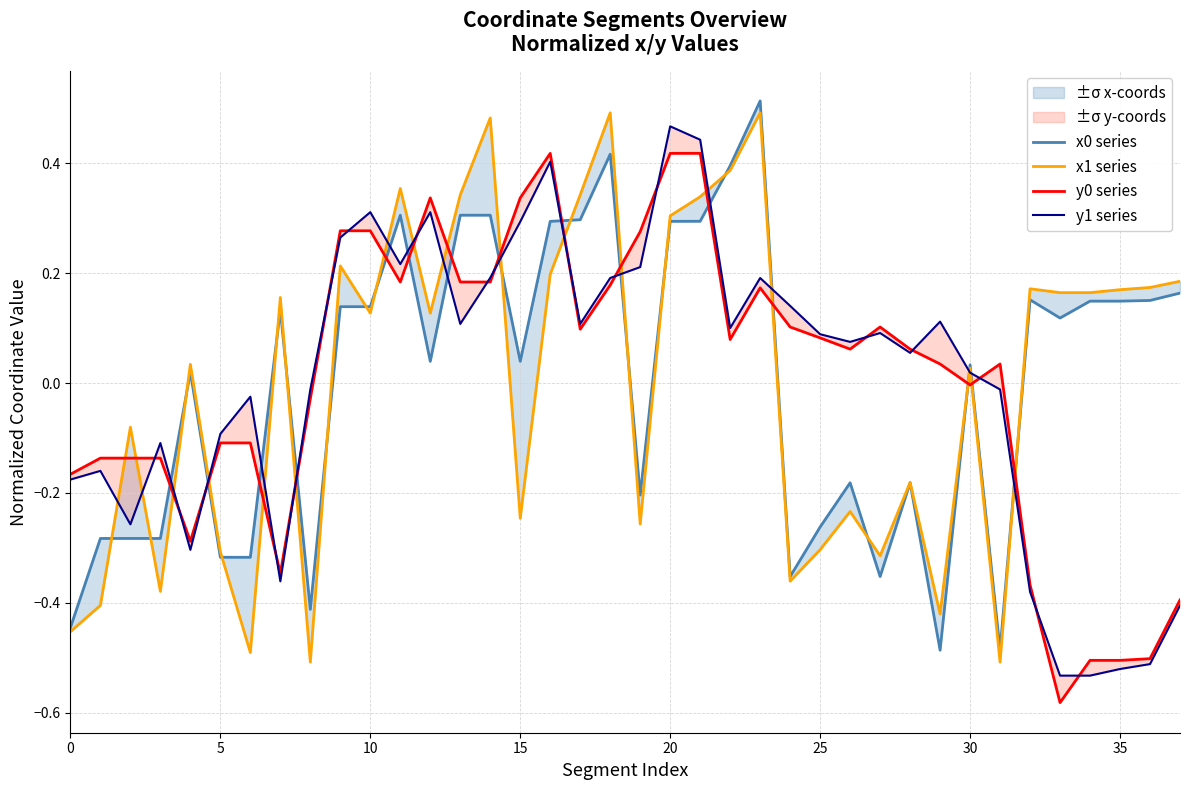

What is the label of the 10th point from the left?

9